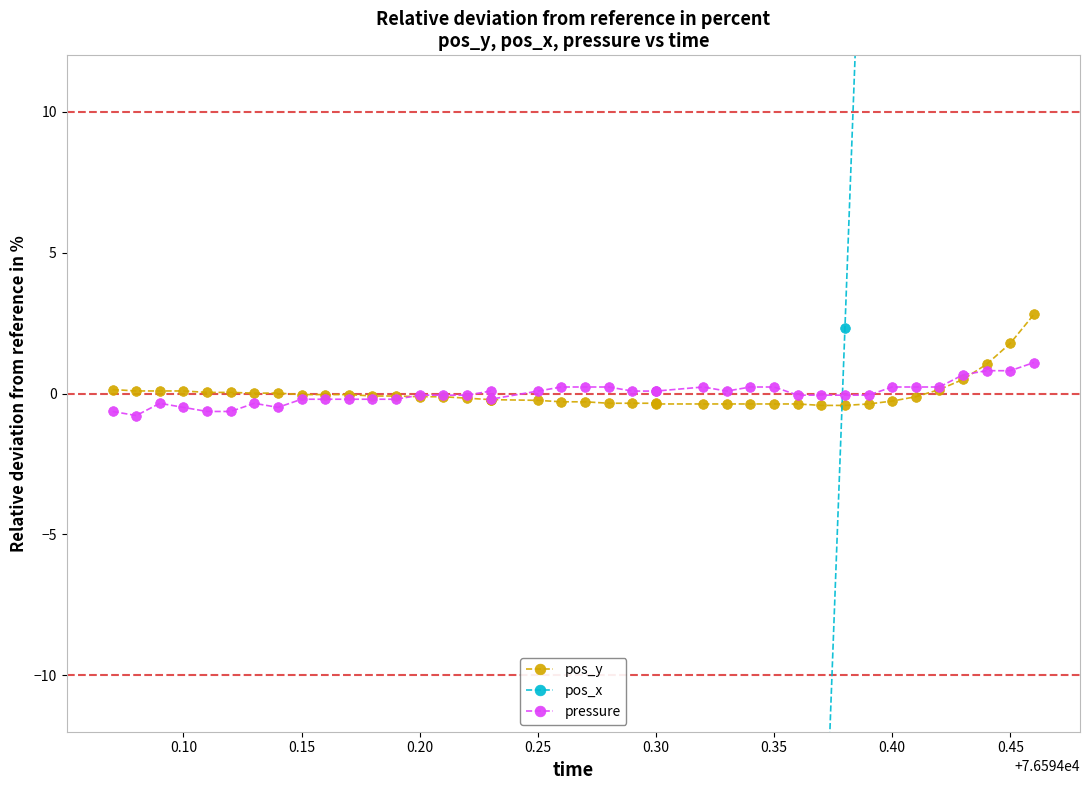

True or false: pressure and pos_x intersect in this chart.

True